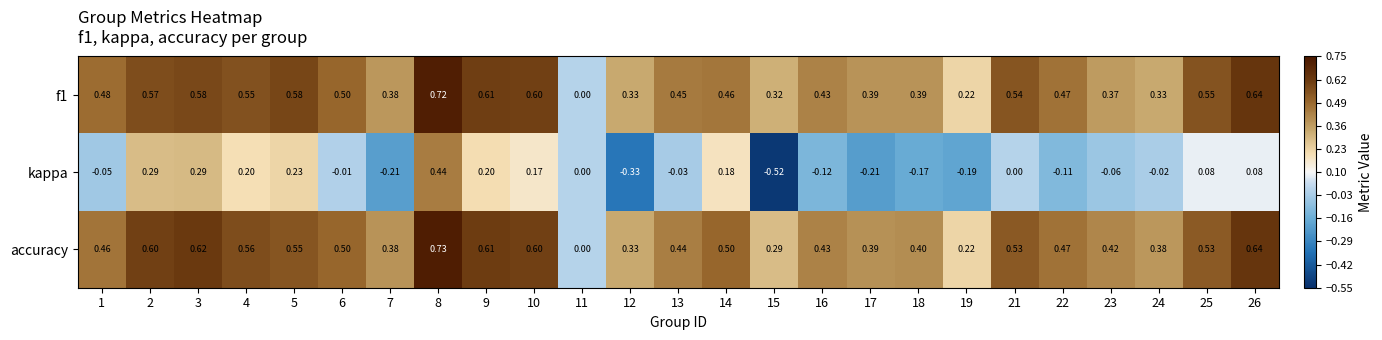

Count the number of categories in the chart.

25